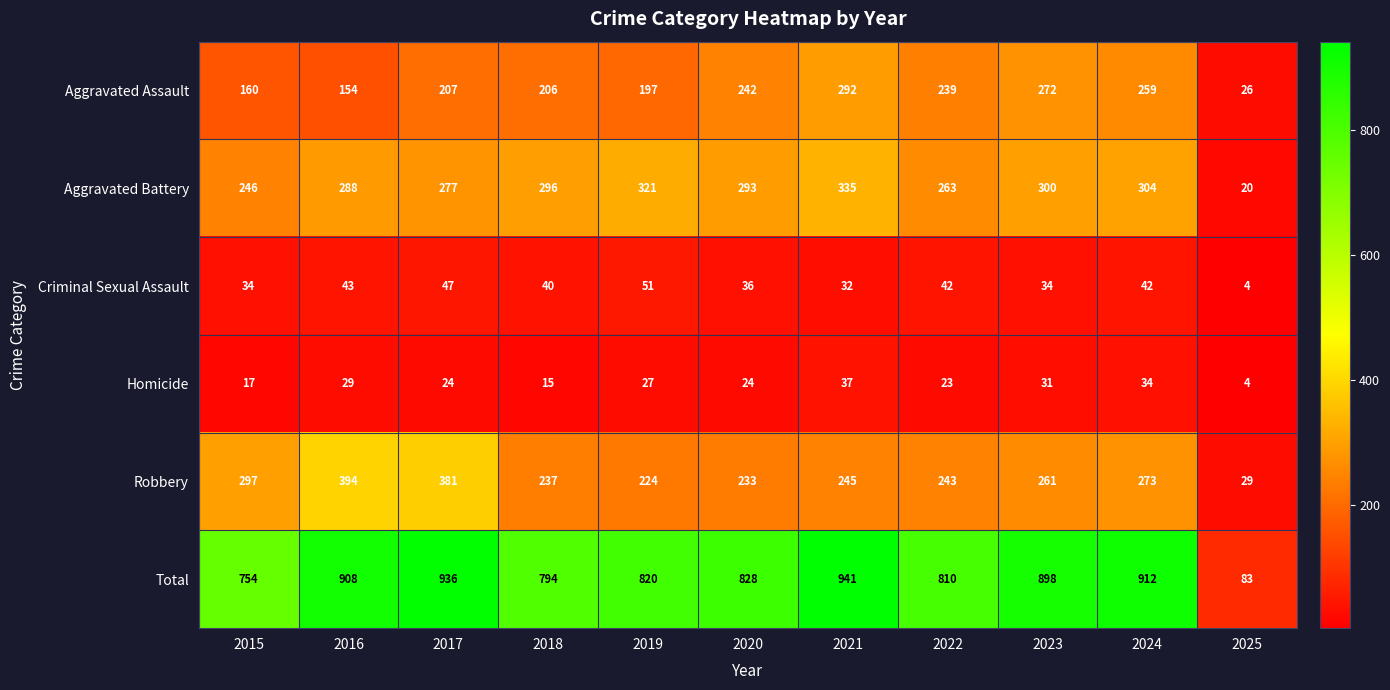

What is the sum of the Homicide values at 2019 and 2020?

51